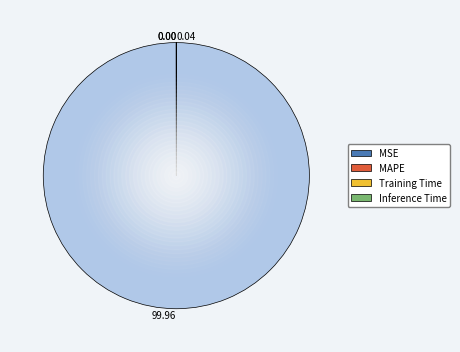

Is there any slice that represents more than half of the pie?

Yes